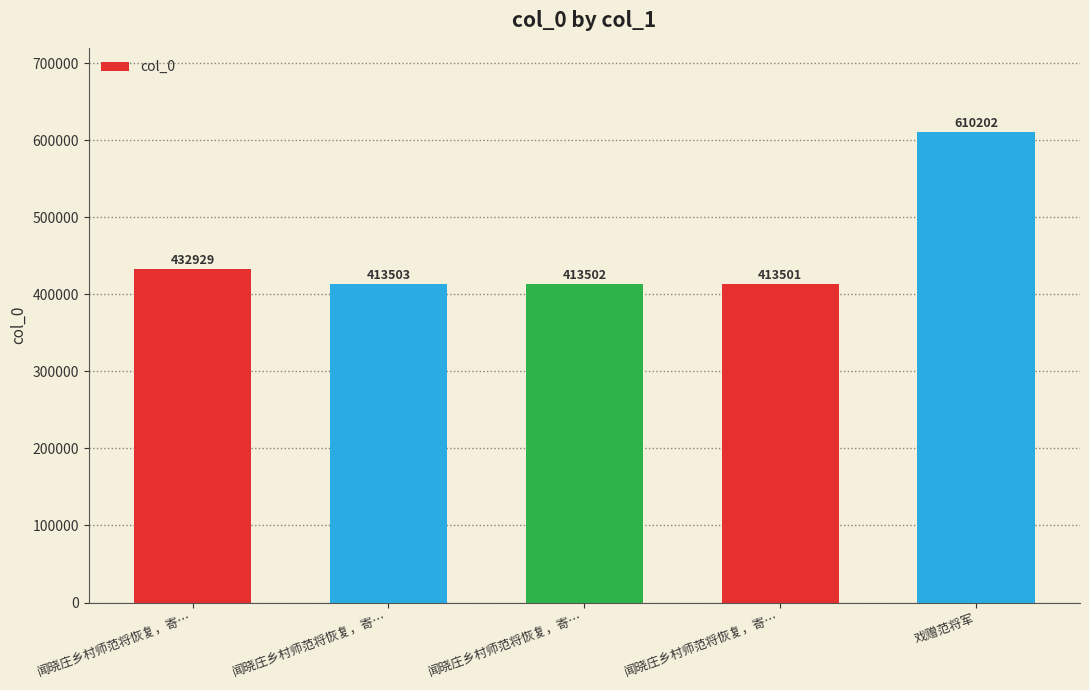

The value at 闻晓庄乡村师范将恢复，寄… is 432929. True or false?

True